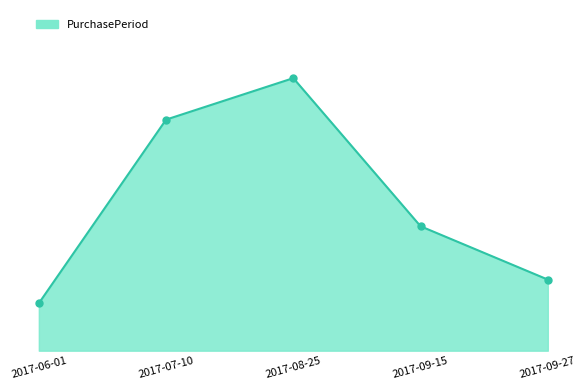

Is this an area chart (filled region under the line)?

Yes